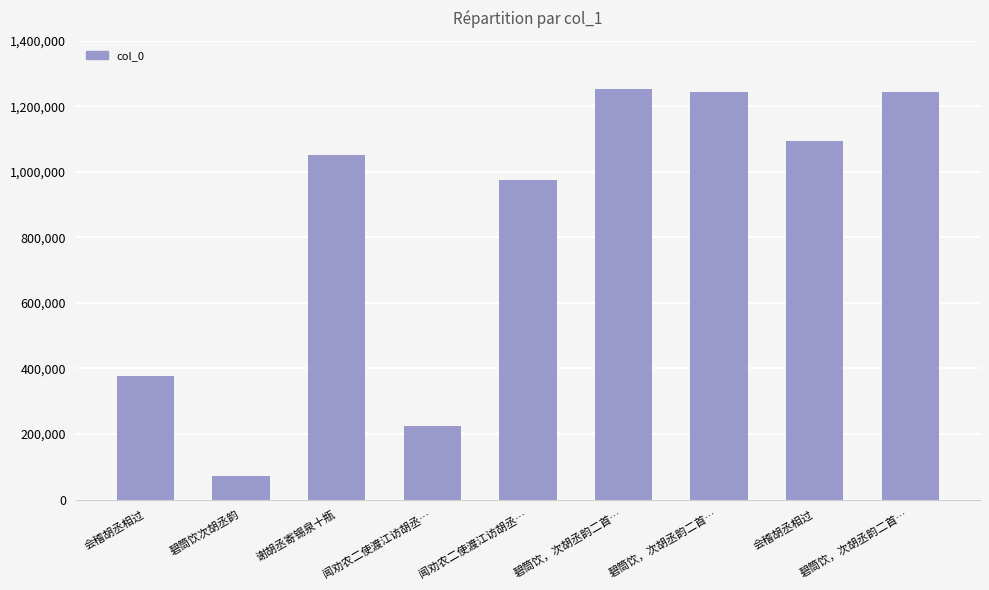

What is the difference between the values at 会稽胡丞相过 and 闻劝农二使渡江访胡丞…?

150106